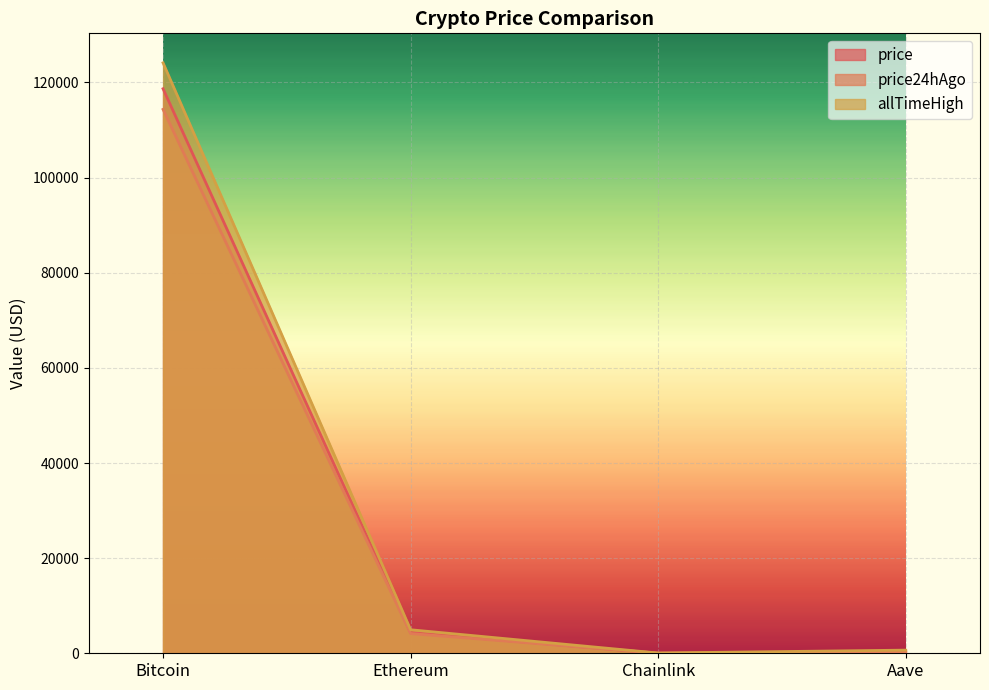

Which has a higher value, Chainlink or Ethereum?

Ethereum